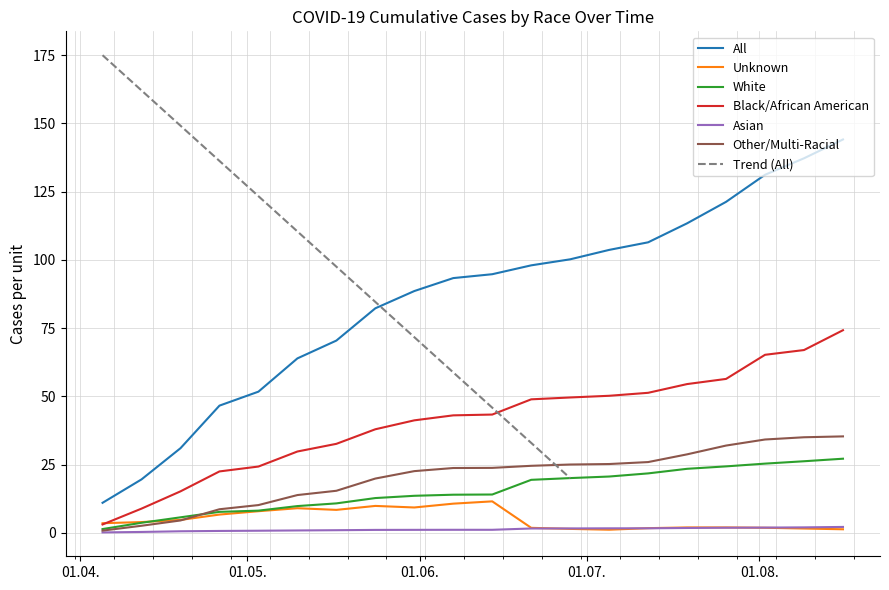

Does the chart display data point markers on the line(s)?

No